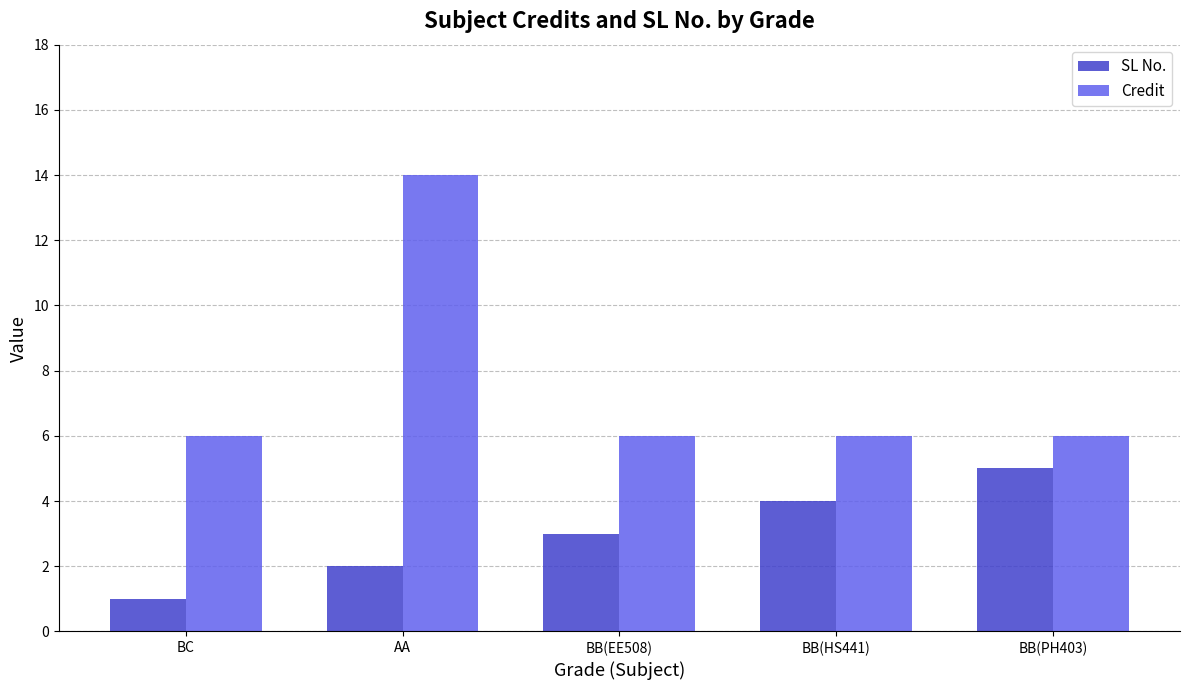

What are all the series names shown in the legend?

SL No., Credit